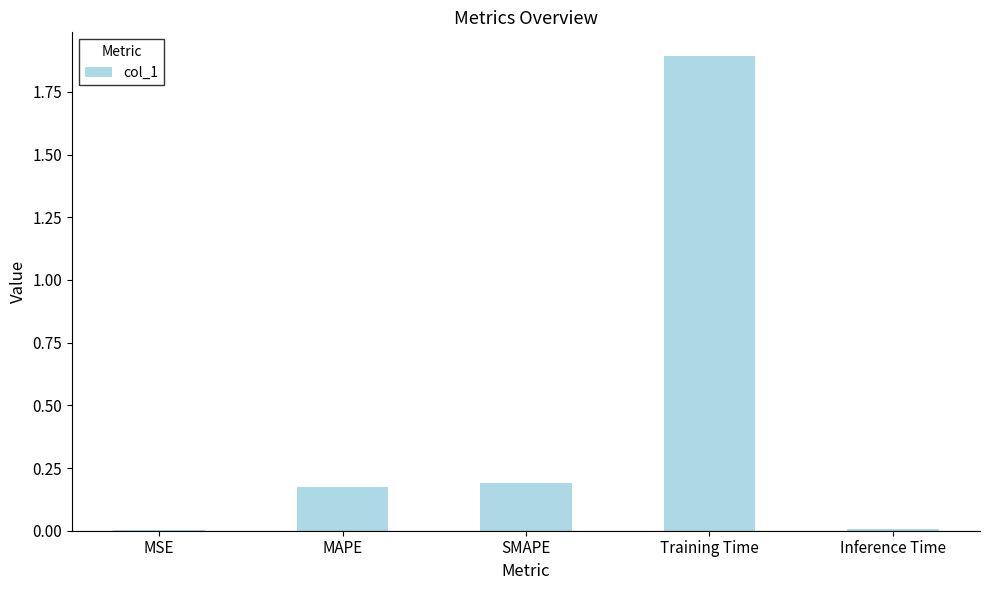

True or false: the data shows 0.0 at Inference Time.

True